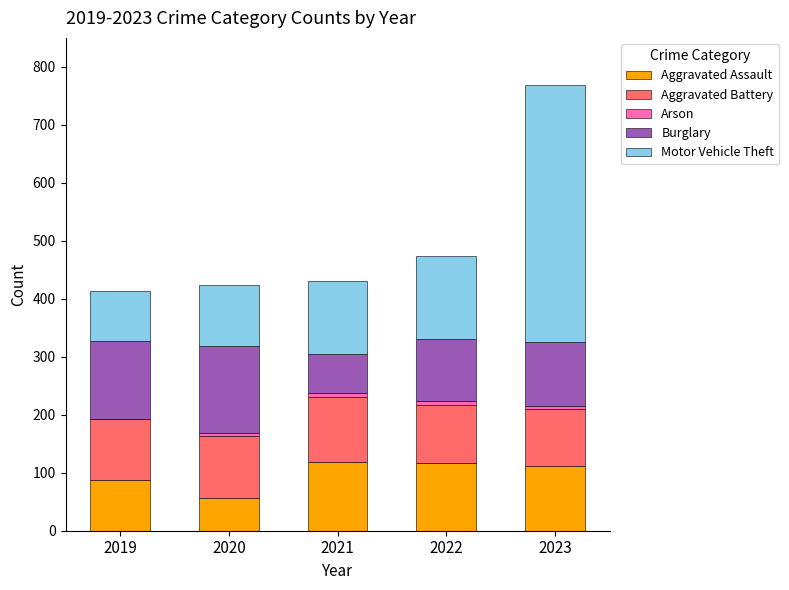

What is the sum of all Aggravated Assault values?

491